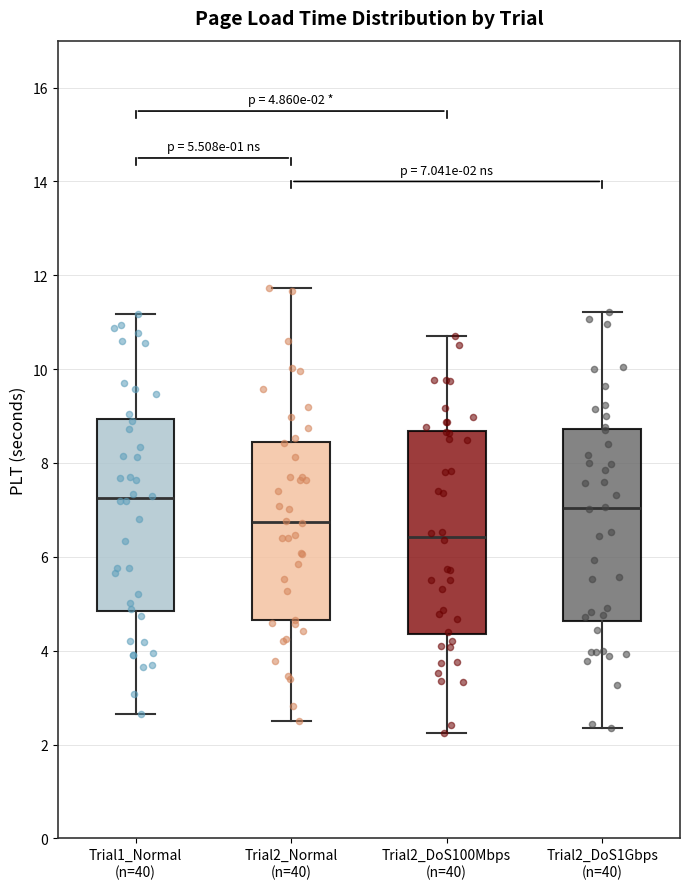

Which box's median line is the highest?

Trial1_Normal (n=40)